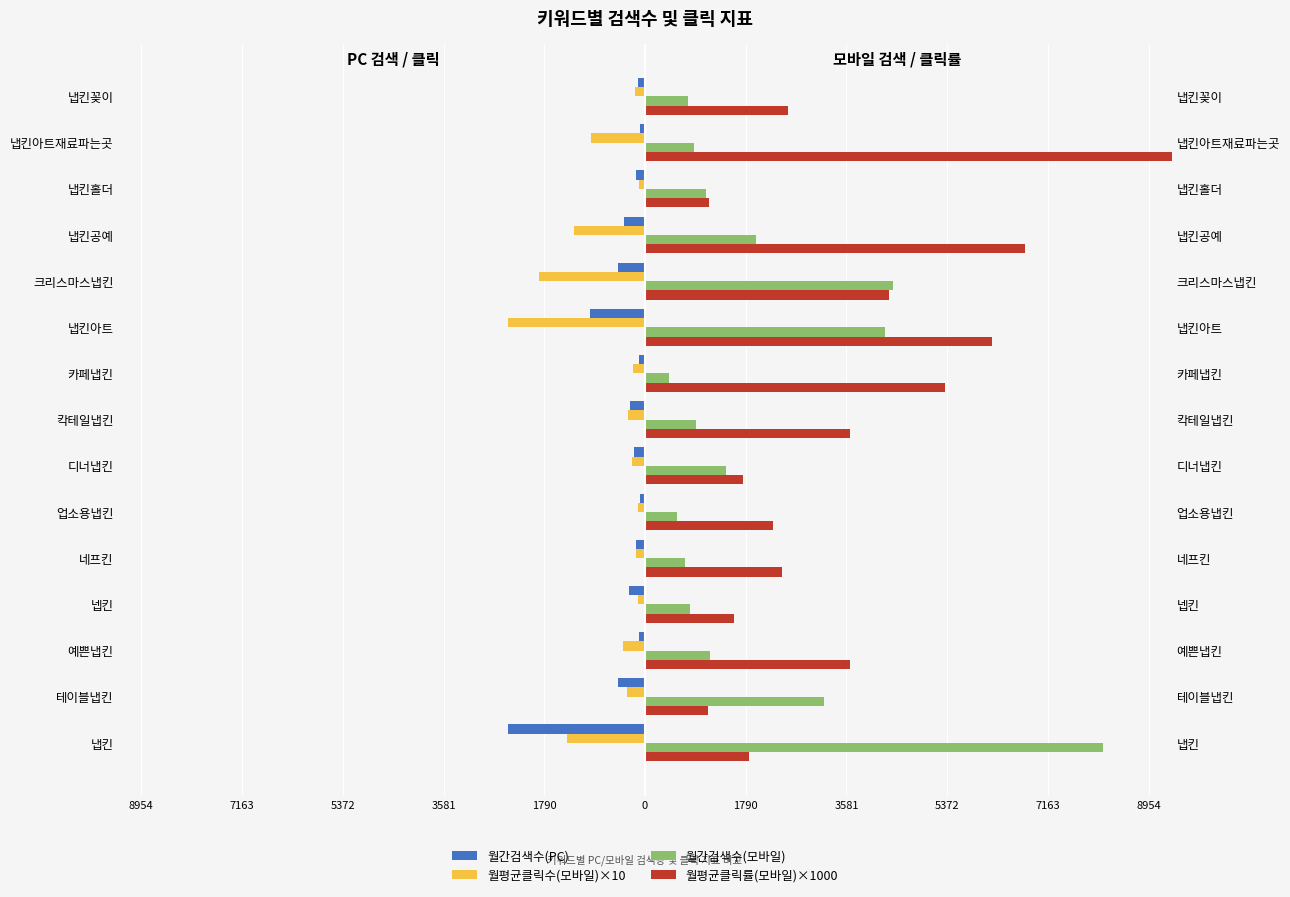

Which series has the widest spread of values?

월평균클릭률(모바일)×1000